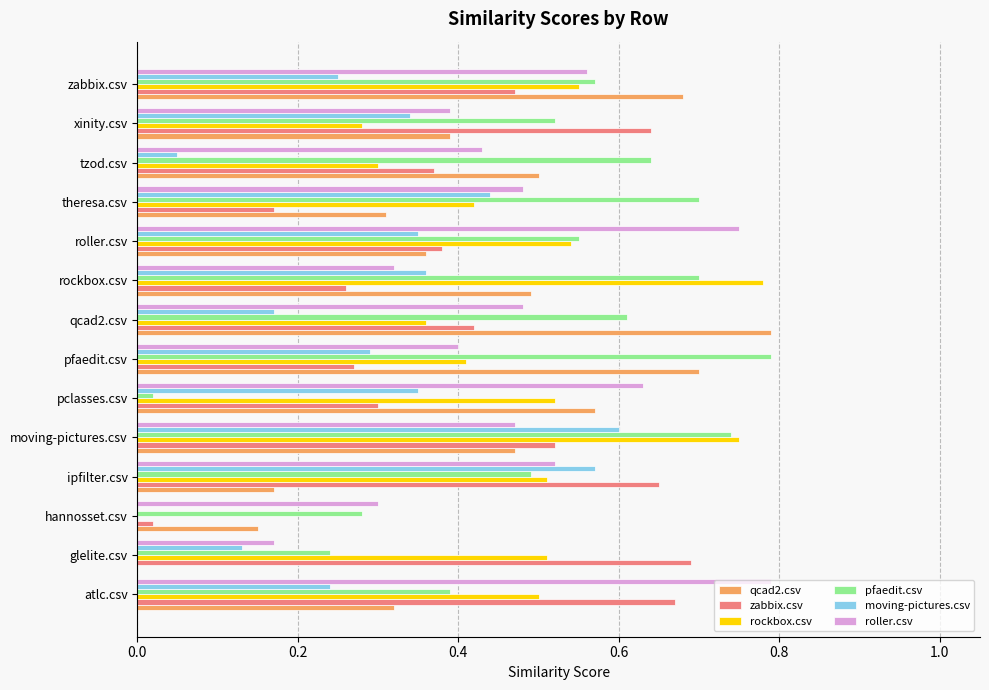

What is the sum of the qcad2.csv values at zabbix.csv and rockbox.csv?

1.2